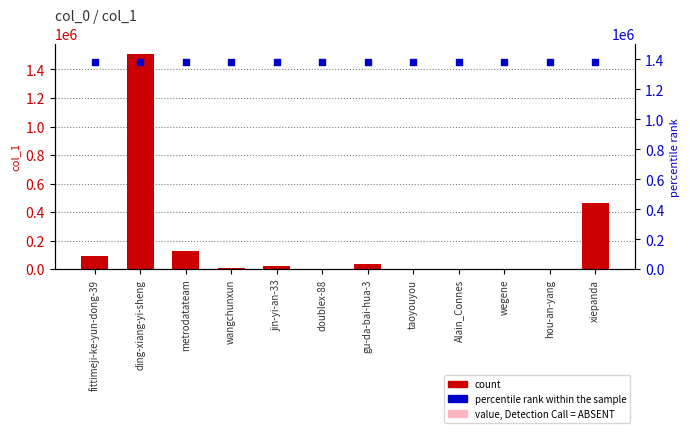

Which series has the largest total across all categories?

percentile rank within the sample